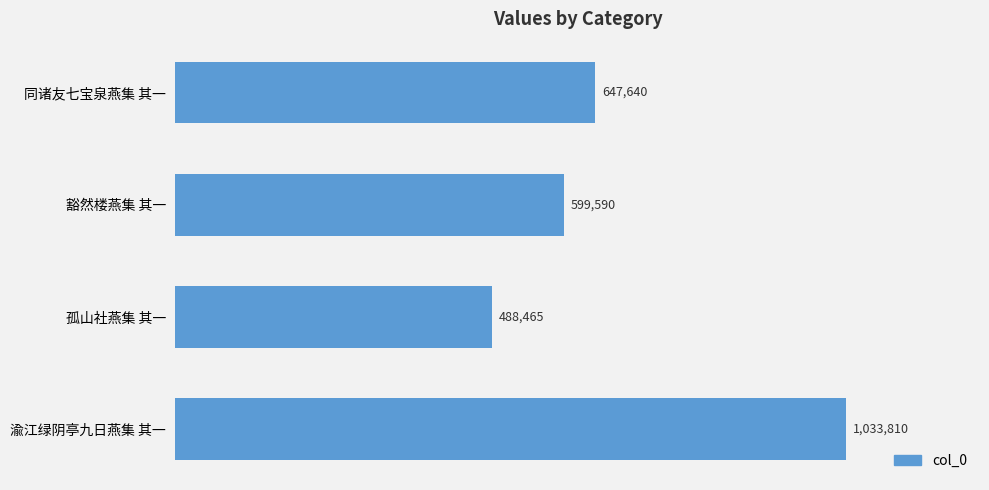

Are the bars horizontal?

Yes